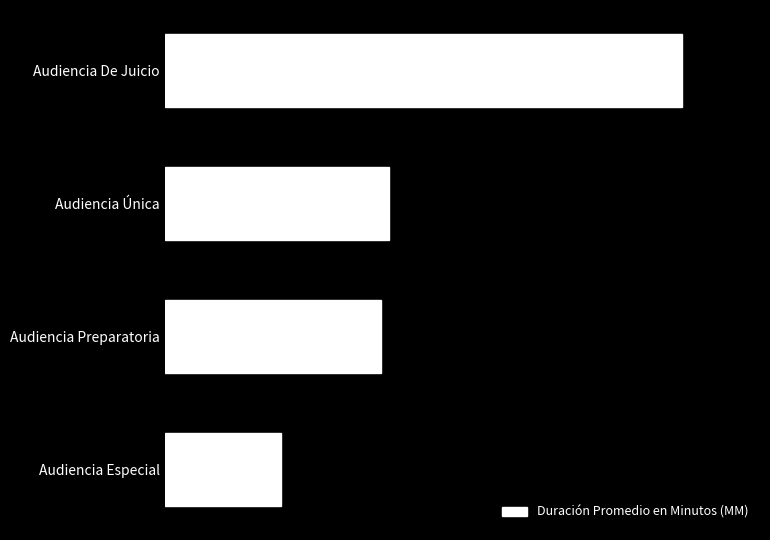

Does the chart contain any negative values?

No